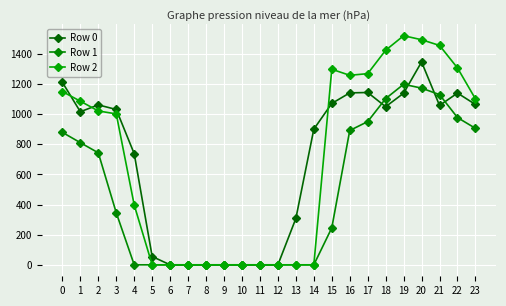

How many series are shown in this chart?

3